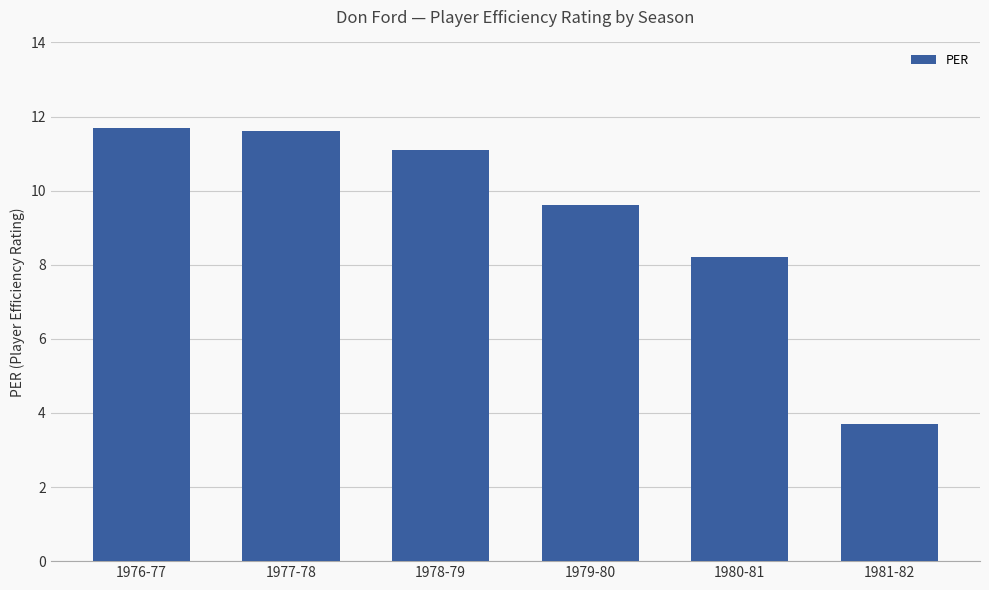

Which has a higher value, 1980-81 or 1981-82?

1980-81